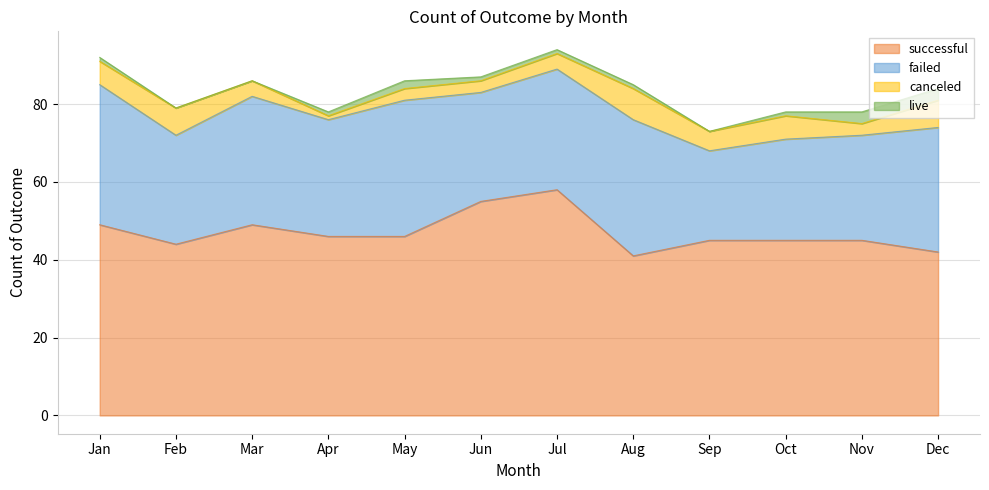

At which category does canceled reach its first local peak?

Feb